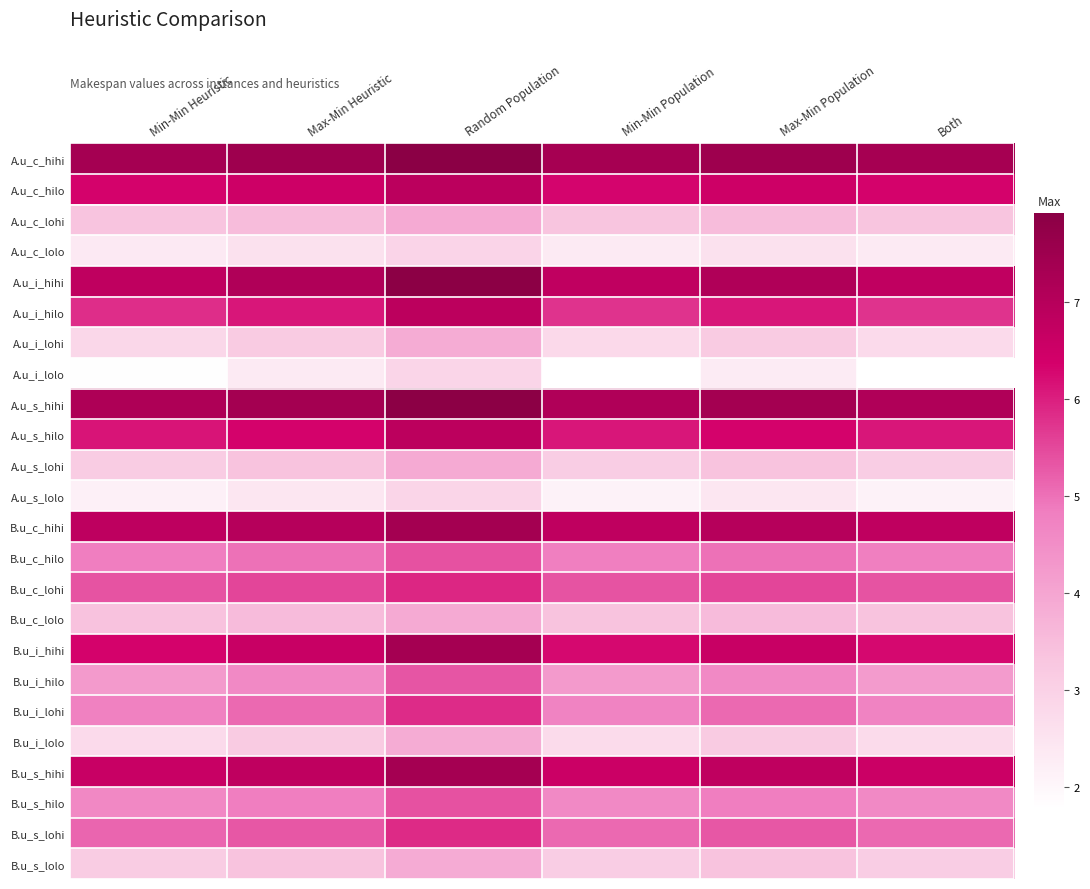

Reading left to right, what are all the values shown in this chart?

A.u_c_hihi: Min-Min Heuristic=7.4	Max-Min Heuristic=7.5	Random Population=7.9	Min-Min Population=7.3	Max-Min Population=7.5	Both=7.3
A.u_c_hilo: Min-Min Heuristic=6.4	Max-Min Heuristic=6.5	Random Population=6.9	Min-Min Population=6.3	Max-Min Population=6.5	Both=6.3
A.u_c_lohi: Min-Min Heuristic=3.3	Max-Min Heuristic=3.5	Random Population=3.9	Min-Min Population=3.3	Max-Min Population=3.5	Both=3.3
A.u_c_lolo: Min-Min Heuristic=2.4	Max-Min Heuristic=2.6	Random Population=2.9	Min-Min Population=2.3	Max-Min Population=2.6	Both=2.3
A.u_i_hihi: Min-Min Heuristic=6.8	Max-Min Heuristic=7.1	Random Population=7.9	Min-Min Population=6.8	Max-Min Population=7.1	Both=6.8
A.u_i_hilo: Min-Min Heuristic=5.8	Max-Min Heuristic=6.1	Random Population=6.9	Min-Min Population=5.7	Max-Min Population=6.1	Both=5.7
A.u_i_lohi: Min-Min Heuristic=2.8	Max-Min Heuristic=3.2	Random Population=3.9	Min-Min Population=2.8	Max-Min Population=3.2	Both=2.8
A.u_i_lolo: Min-Min Heuristic=1.8	Max-Min Heuristic=2.3	Random Population=2.9	Min-Min Population=1.8	Max-Min Population=2.3	Both=1.8
A.u_s_hihi: Min-Min Heuristic=7.2	Max-Min Heuristic=7.4	Random Population=7.9	Min-Min Population=7.1	Max-Min Population=7.4	Both=7.1
A.u_s_hilo: Min-Min Heuristic=6.1	Max-Min Heuristic=6.3	Random Population=6.9	Min-Min Population=6.1	Max-Min Population=6.3	Both=6.1
A.u_s_lohi: Min-Min Heuristic=3.1	Max-Min Heuristic=3.4	Random Population=3.9	Min-Min Population=3.1	Max-Min Population=3.4	Both=3.1
A.u_s_lolo: Min-Min Heuristic=2.2	Max-Min Heuristic=2.4	Random Population=2.9	Min-Min Population=2.1	Max-Min Population=2.4	Both=2.1
B.u_c_hihi: Min-Min Heuristic=6.8	Max-Min Heuristic=7.0	Random Population=7.4	Min-Min Population=6.8	Max-Min Population=7.0	Both=6.8
B.u_c_hilo: Min-Min Heuristic=4.8	Max-Min Heuristic=5.0	Random Population=5.4	Min-Min Population=4.8	Max-Min Population=5.0	Both=4.8
B.u_c_lohi: Min-Min Heuristic=5.4	Max-Min Heuristic=5.5	Random Population=5.9	Min-Min Population=5.3	Max-Min Population=5.5	Both=5.4
B.u_c_lolo: Min-Min Heuristic=3.4	Max-Min Heuristic=3.5	Random Population=3.9	Min-Min Population=3.4	Max-Min Population=3.5	Both=3.4
B.u_i_hihi: Min-Min Heuristic=6.3	Max-Min Heuristic=6.6	Random Population=7.4	Min-Min Population=6.3	Max-Min Population=6.6	Both=6.3
B.u_i_hilo: Min-Min Heuristic=4.2	Max-Min Heuristic=4.6	Random Population=5.3	Min-Min Population=4.2	Max-Min Population=4.6	Both=4.2
B.u_i_lohi: Min-Min Heuristic=4.8	Max-Min Heuristic=5.1	Random Population=5.8	Min-Min Population=4.7	Max-Min Population=5.1	Both=4.7
B.u_i_lolo: Min-Min Heuristic=2.8	Max-Min Heuristic=3.2	Random Population=3.8	Min-Min Population=2.7	Max-Min Population=3.2	Both=2.7
B.u_s_hihi: Min-Min Heuristic=6.6	Max-Min Heuristic=6.8	Random Population=7.3	Min-Min Population=6.6	Max-Min Population=6.8	Both=6.6
B.u_s_hilo: Min-Min Heuristic=4.6	Max-Min Heuristic=4.8	Random Population=5.4	Min-Min Population=4.6	Max-Min Population=4.8	Both=4.6
B.u_s_lohi: Min-Min Heuristic=5.1	Max-Min Heuristic=5.3	Random Population=5.9	Min-Min Population=5.1	Max-Min Population=5.3	Both=5.1
B.u_s_lolo: Min-Min Heuristic=3.1	Max-Min Heuristic=3.4	Random Population=3.9	Min-Min Population=3.1	Max-Min Population=3.4	Both=3.1